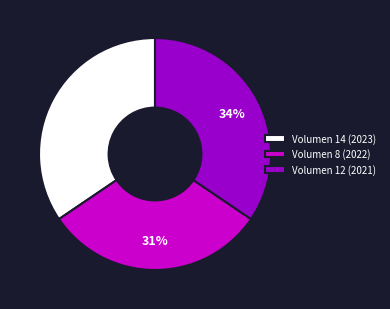

How many segments does this pie chart have?

3